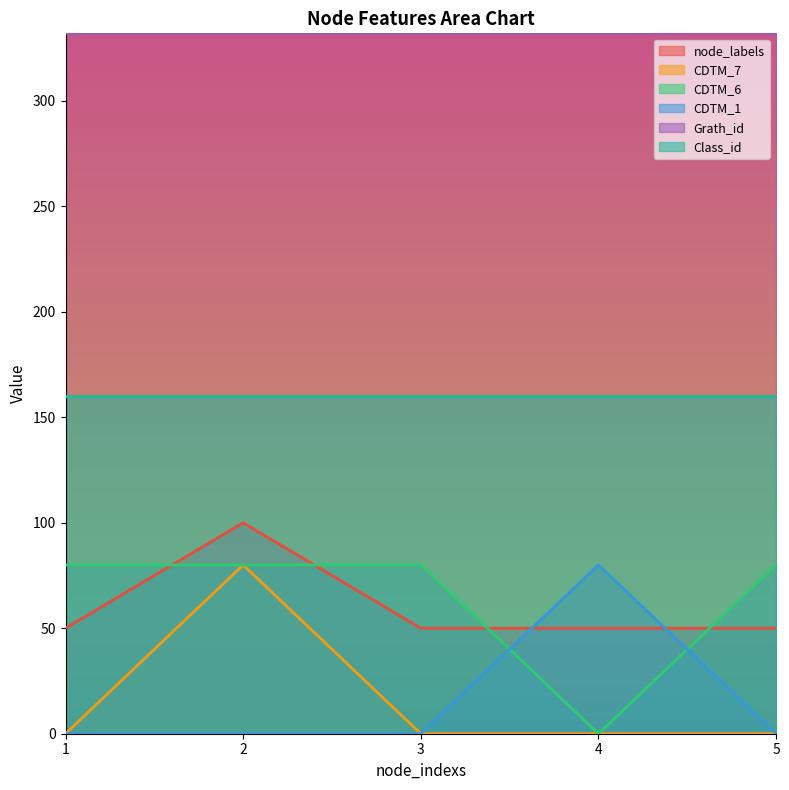

How many data points in CDTM_1 are above 0?

1